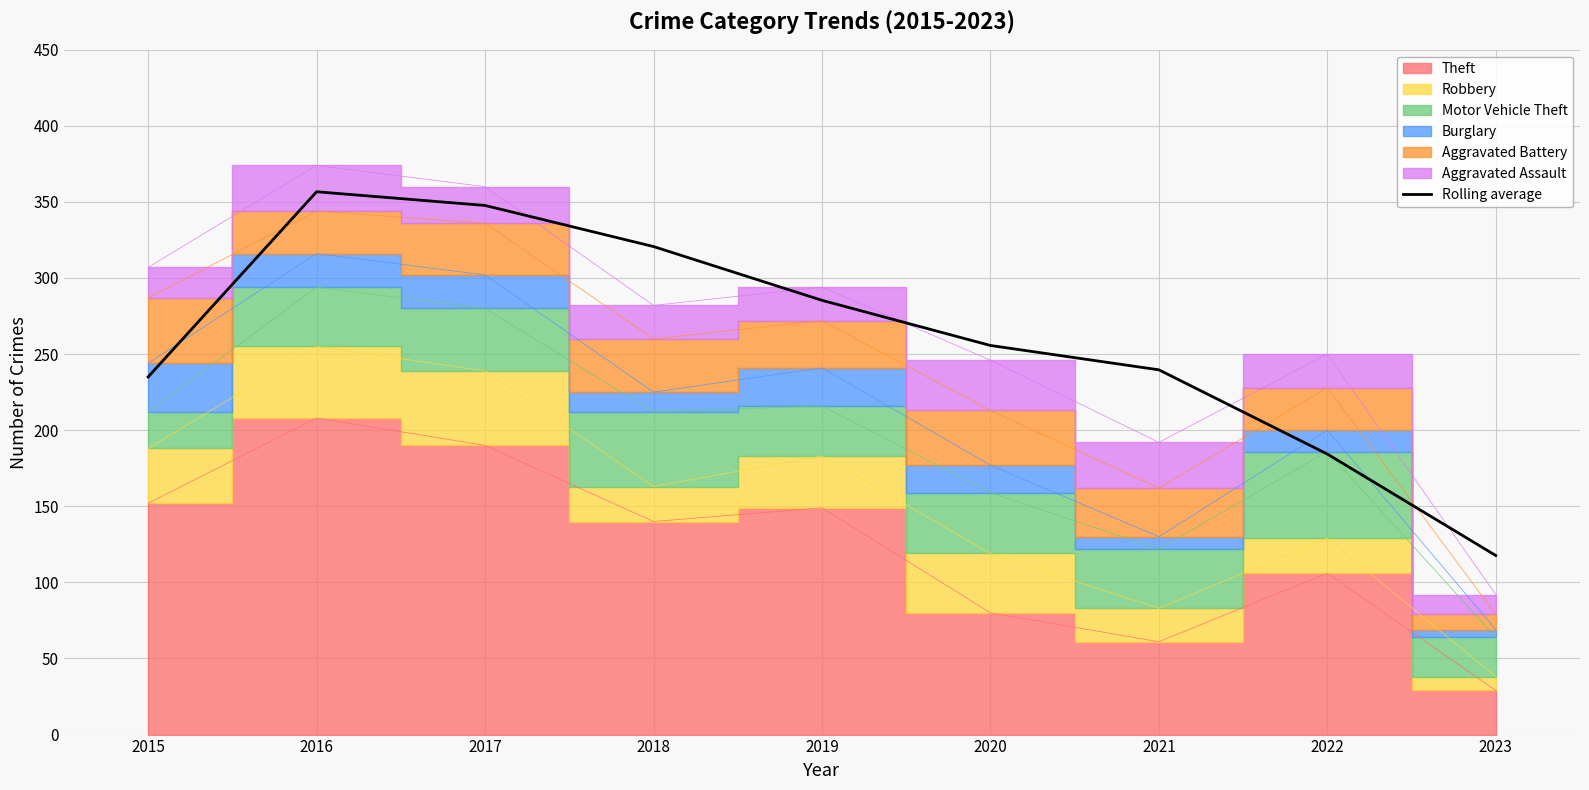

At which label does Rolling average reach its minimum?

2023